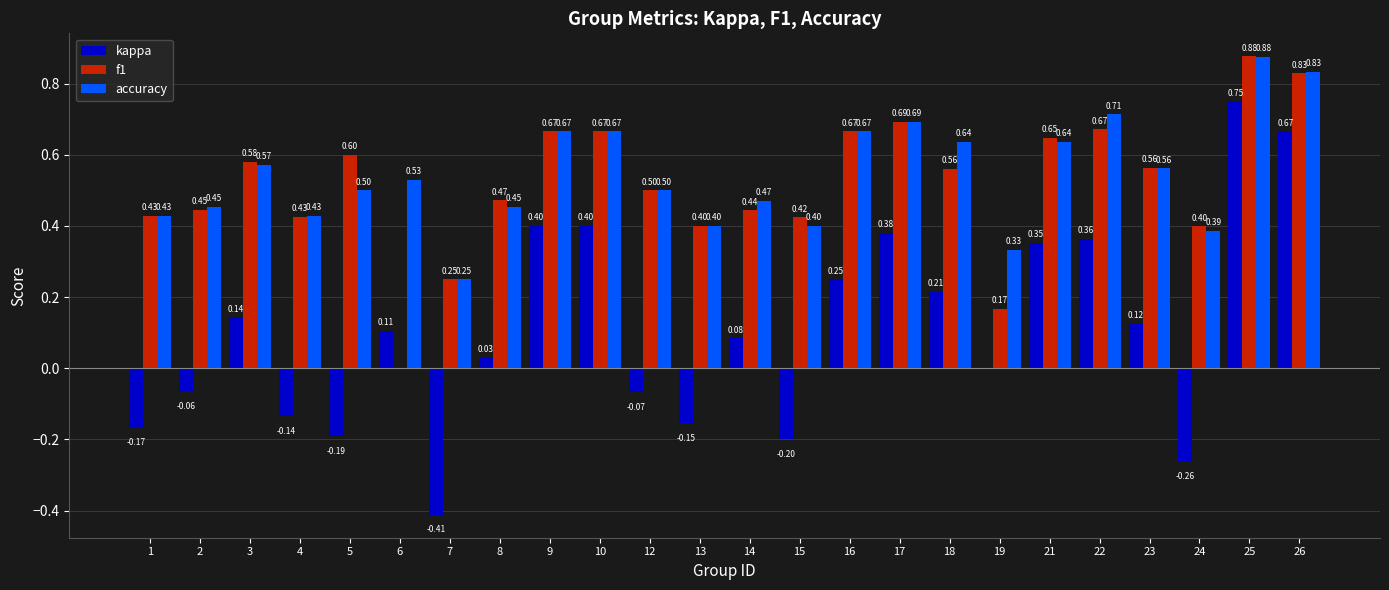

What is the sum of all kappa values?

2.6